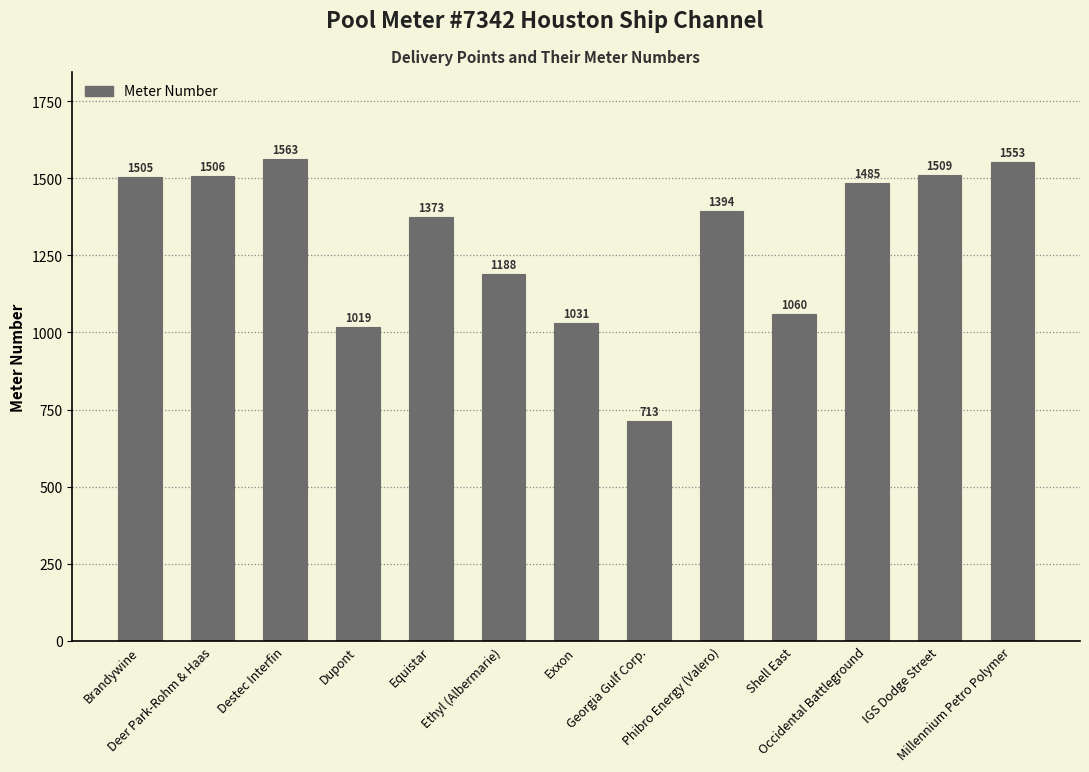

Which label corresponds to the smallest value in the chart?

Georgia Gulf Corp.